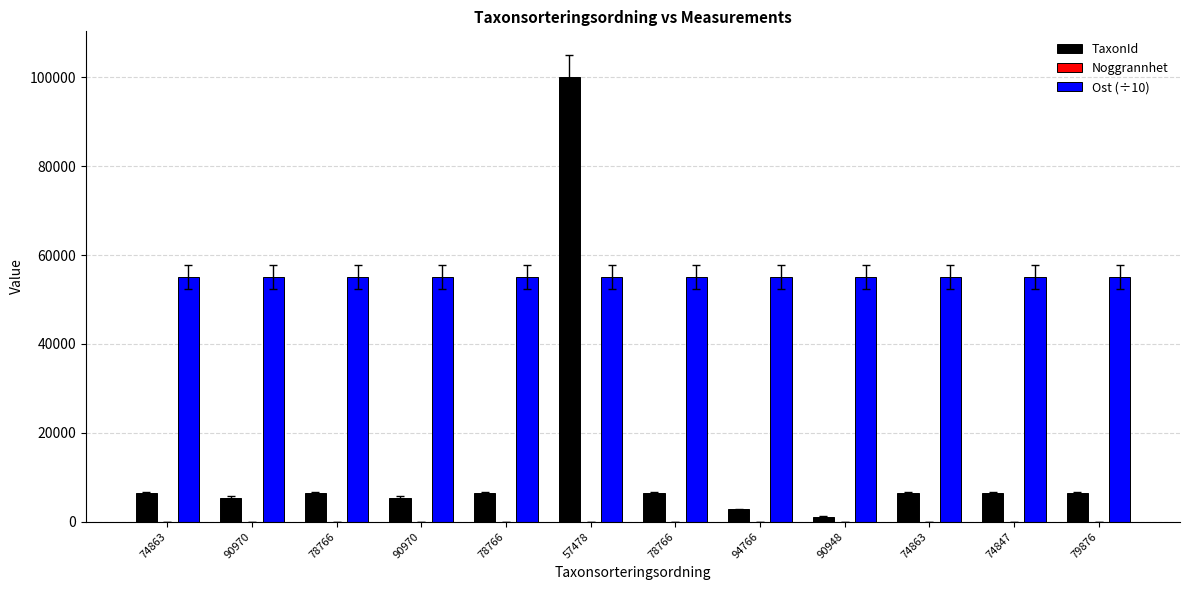

Between 57478 and 74847, which series saw the biggest shift?

TaxonId